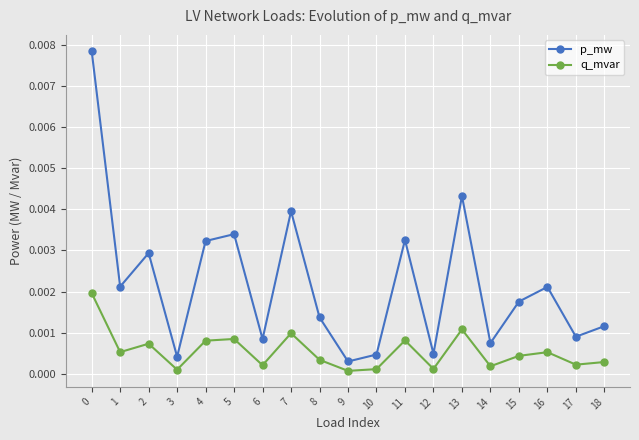

Rank the series at 15 from lowest to highest value.

q_mvar, p_mw